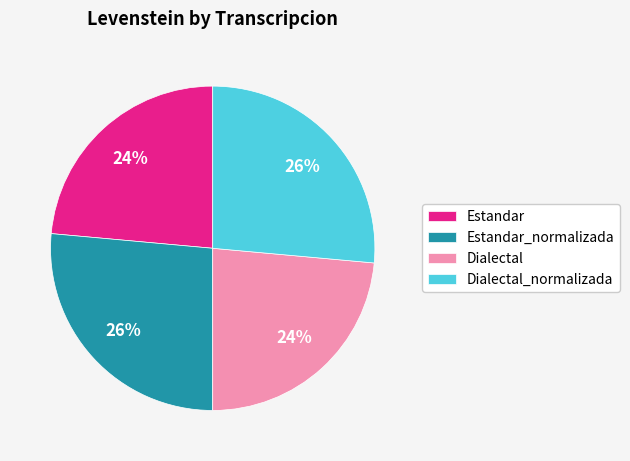

To the nearest percent, what is the average slice percentage?

25%